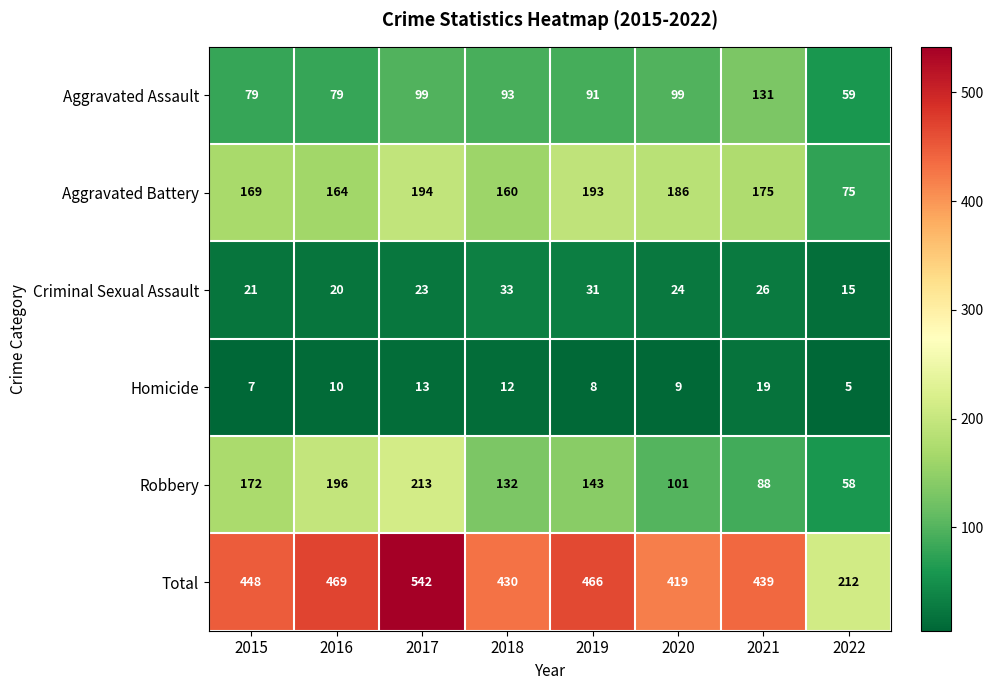

What is the difference between the maximum and minimum values in the Homicide series?

14